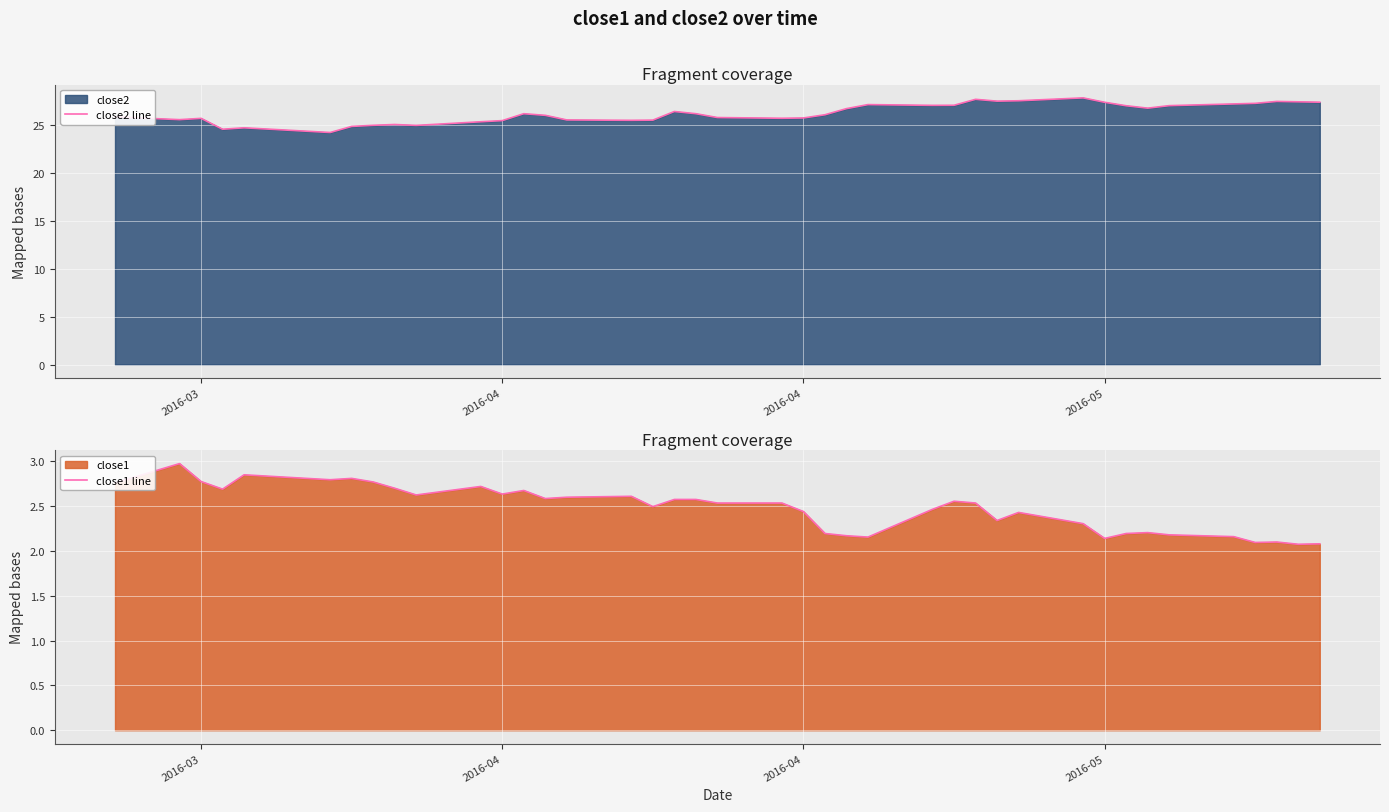

What is the value of the close1 line point at the 36th from the left?

2.2